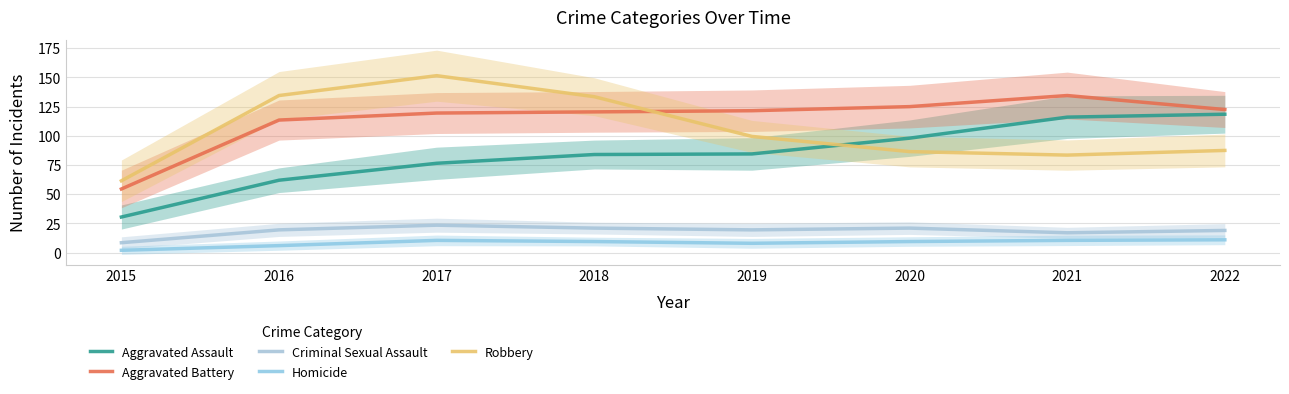

How many categories are shown in the chart?

8